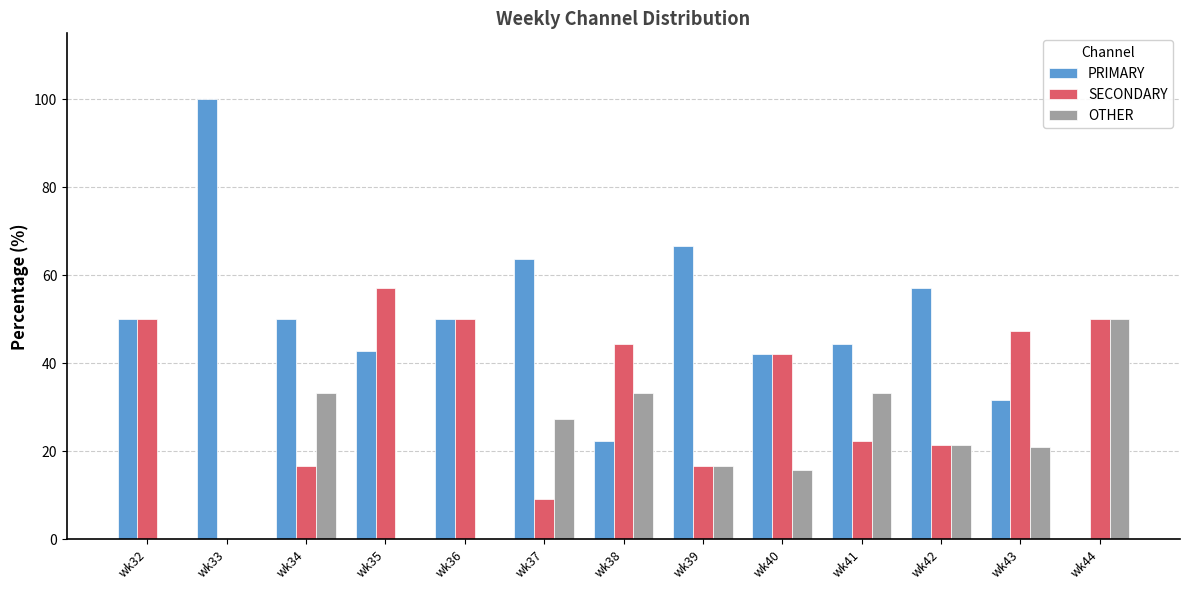

What is the sum of all OTHER values?

252.2